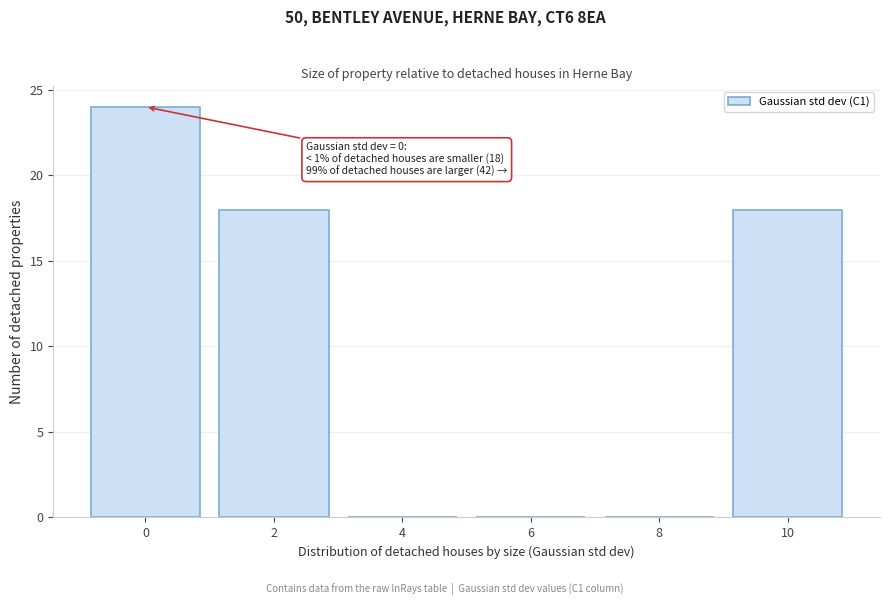

Over which range of the x-axis is the bar tallest?

-1 to 1